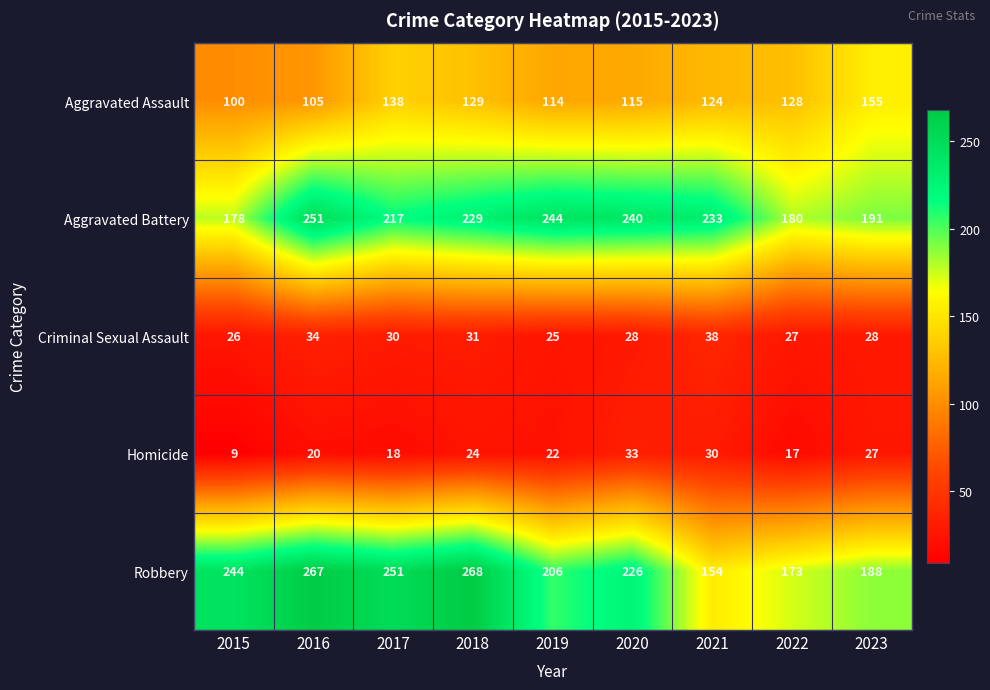

Count the number of categories in the chart.

9